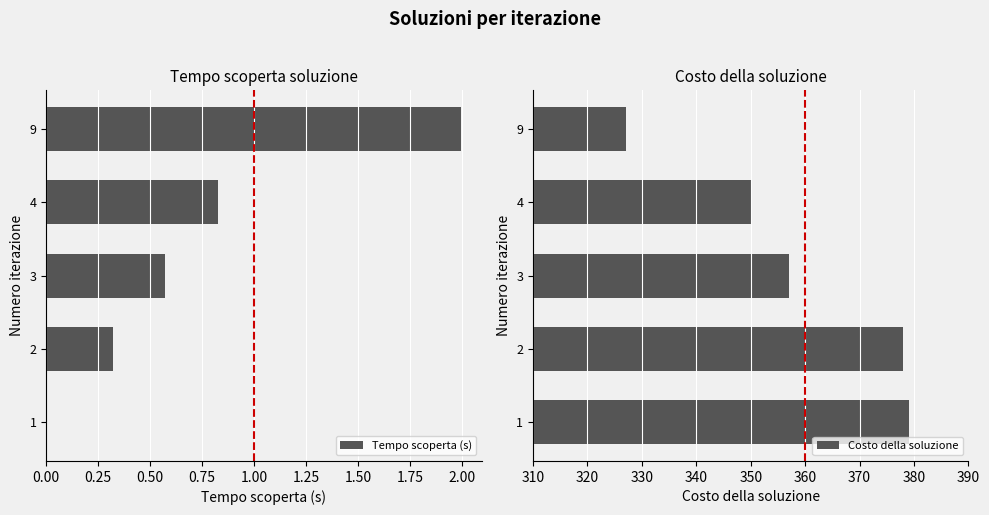

The Tempo scoperta (s) series shows 1.0 at 3. True or false?

False